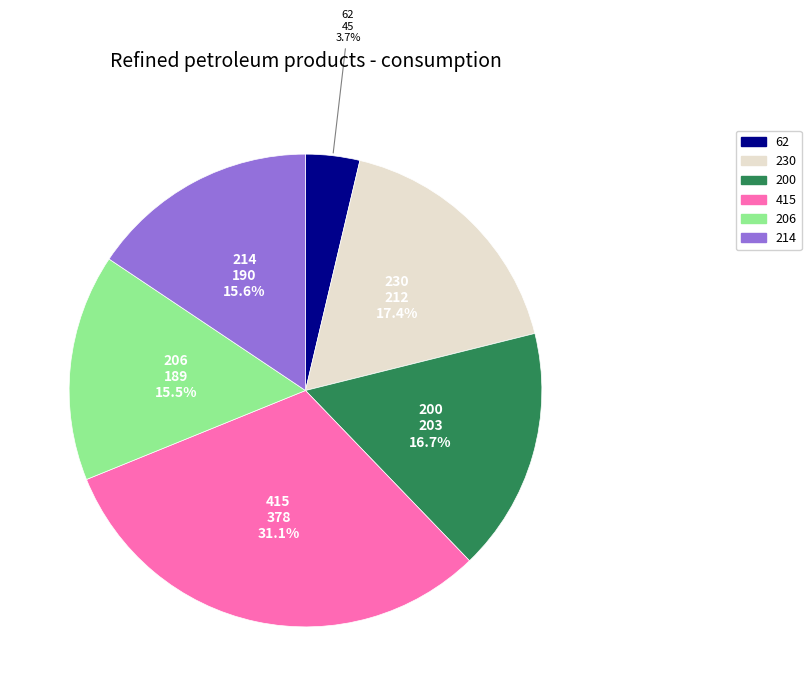

What is the smallest slice in the pie chart?

62